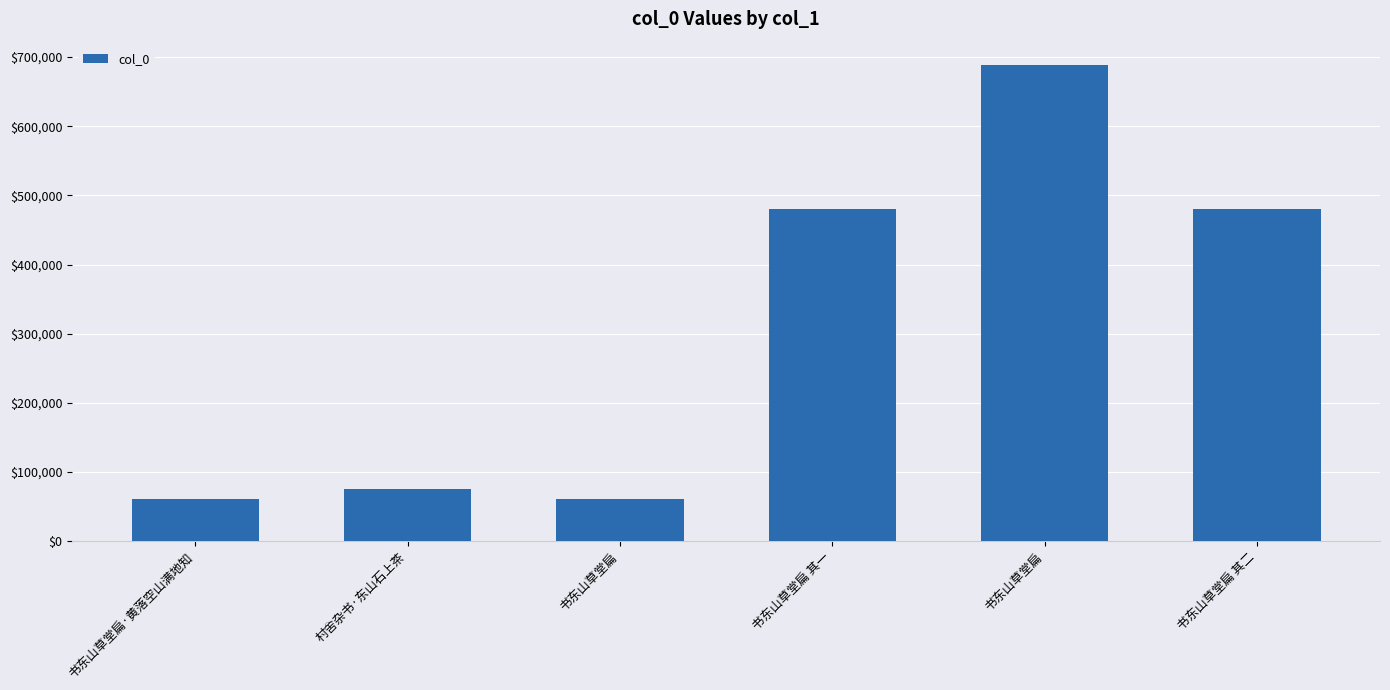

What is the sum of the values at 书东山草堂扁·黄落空山满地知 and 书东山草堂扁 其一?

540367